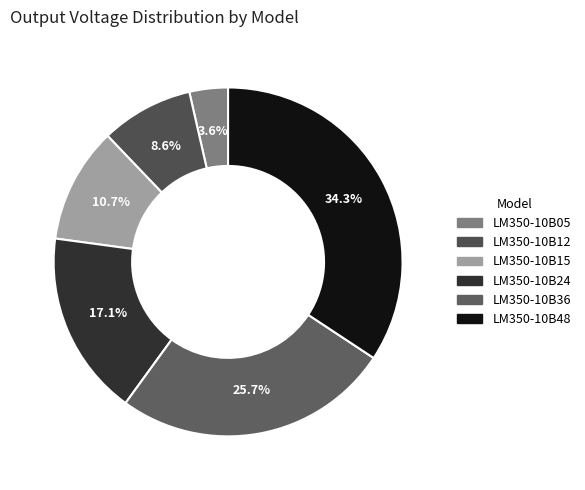

What is the total percentage of LM350-10B12 and LM350-10B36?

34.3%